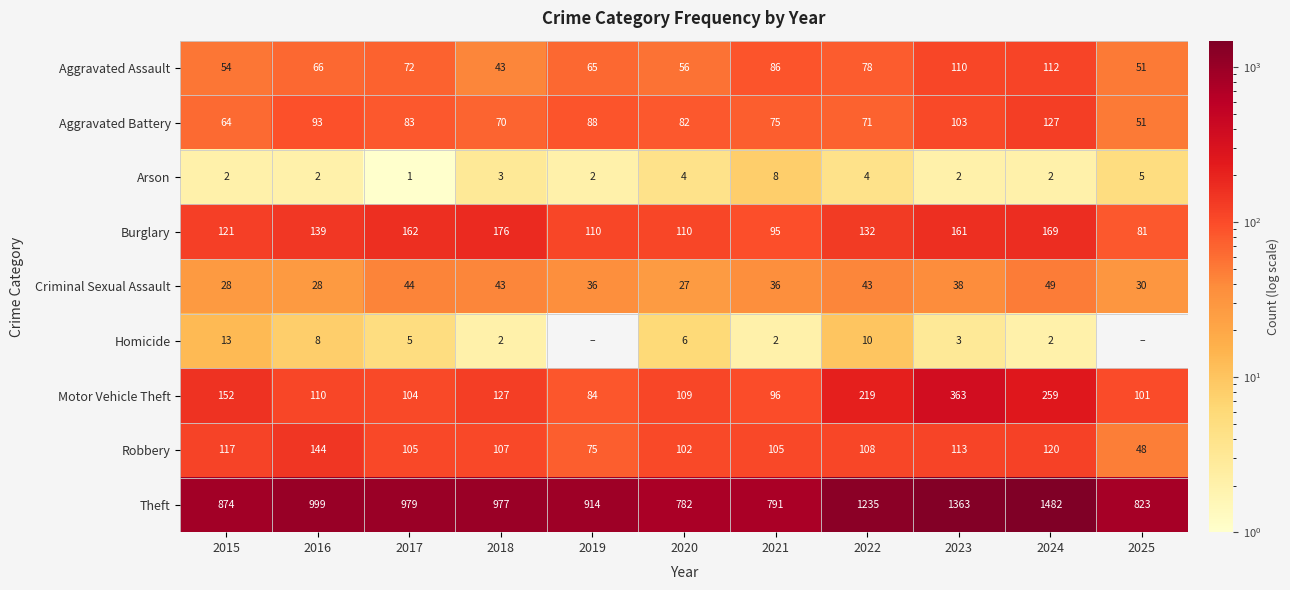

At which label is Aggravated Battery closest to 89?

2019